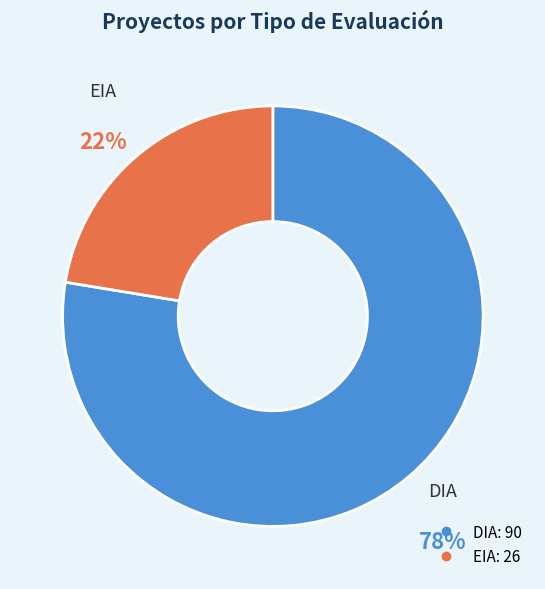

Does EIA account for over 50% of the chart?

No